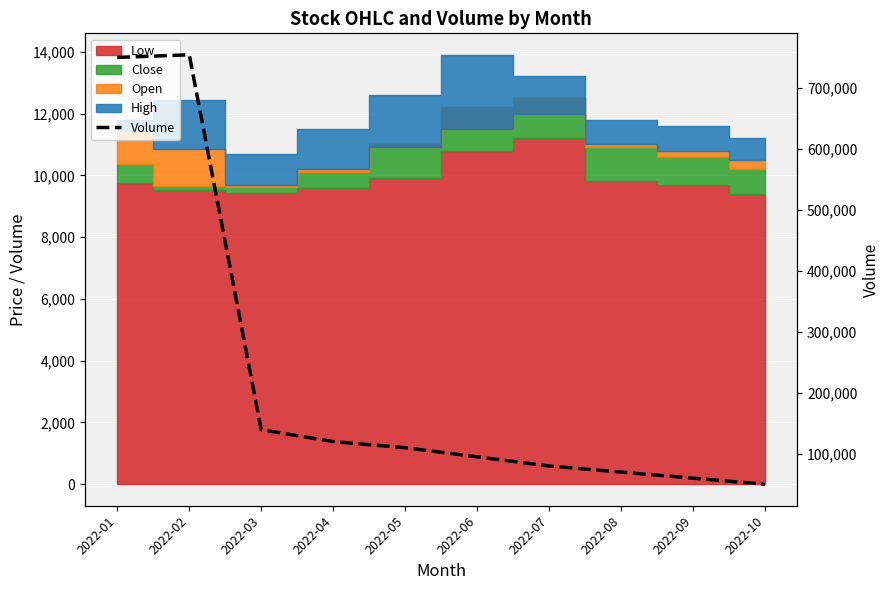

What is the approximate value at 2022-01, to the nearest 100?

750300